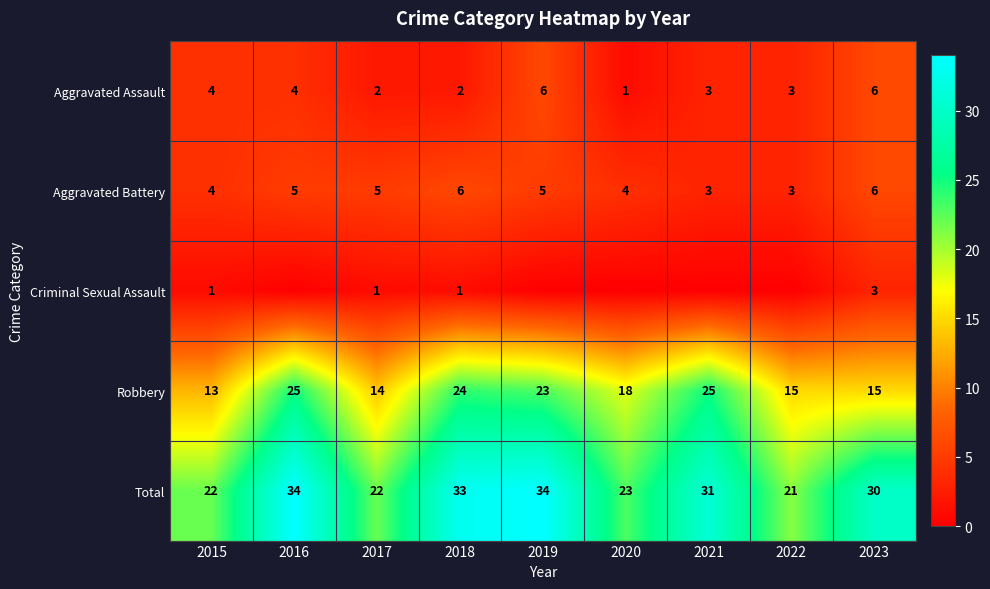

At which category does the chart reach its peak across all series?

2016